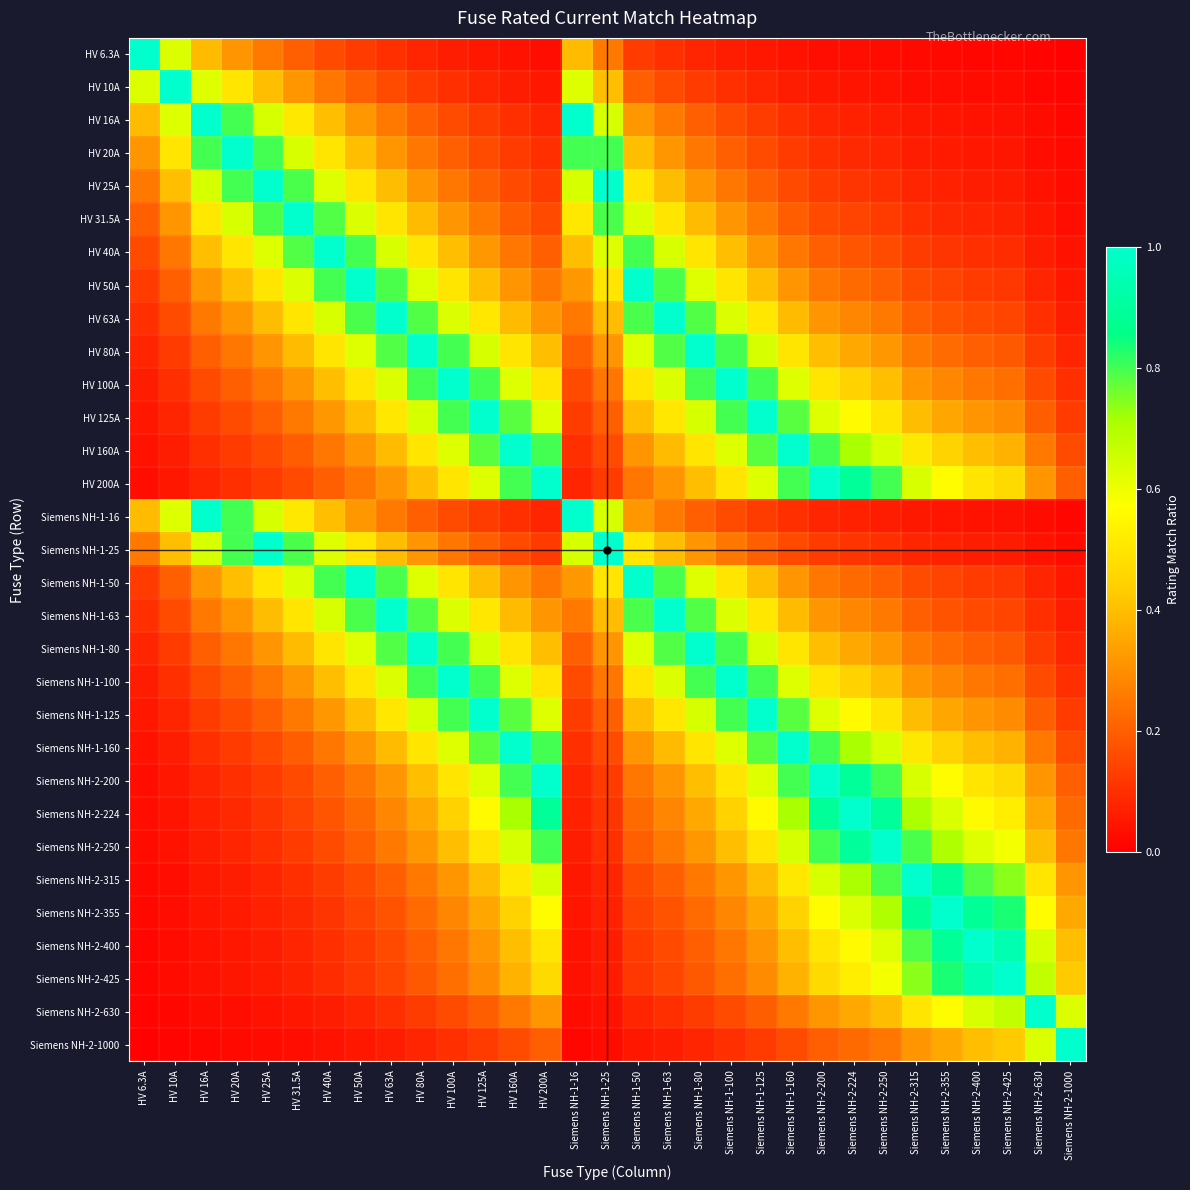

At which category is the sum across all series the highest?

HV 100A